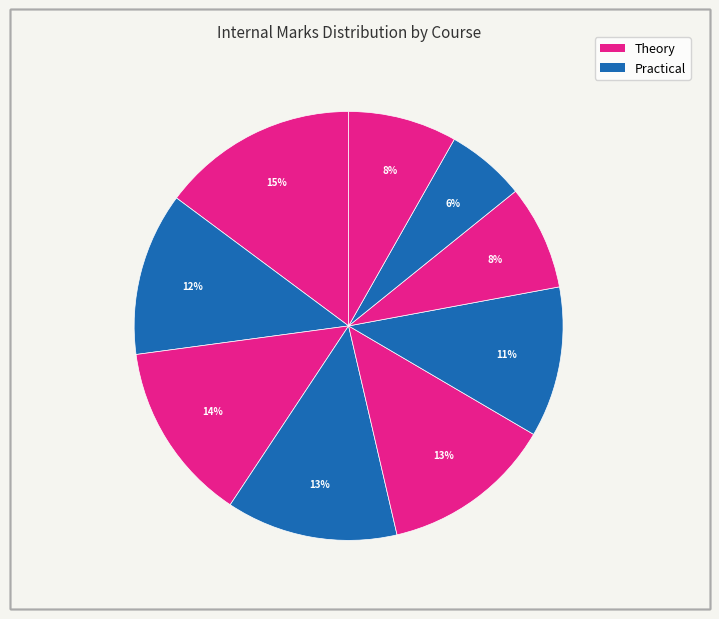

Is there any slice that represents more than half of the pie?

No